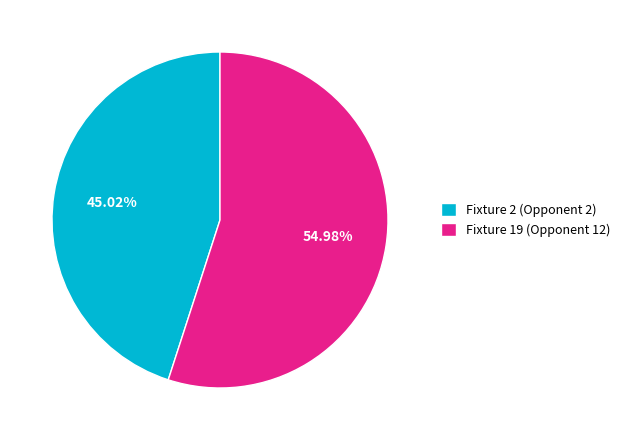

To the nearest percent, what is the combined percentage of Fixture 2 (Opponent 2) and Fixture 19 (Opponent 12)?

100%